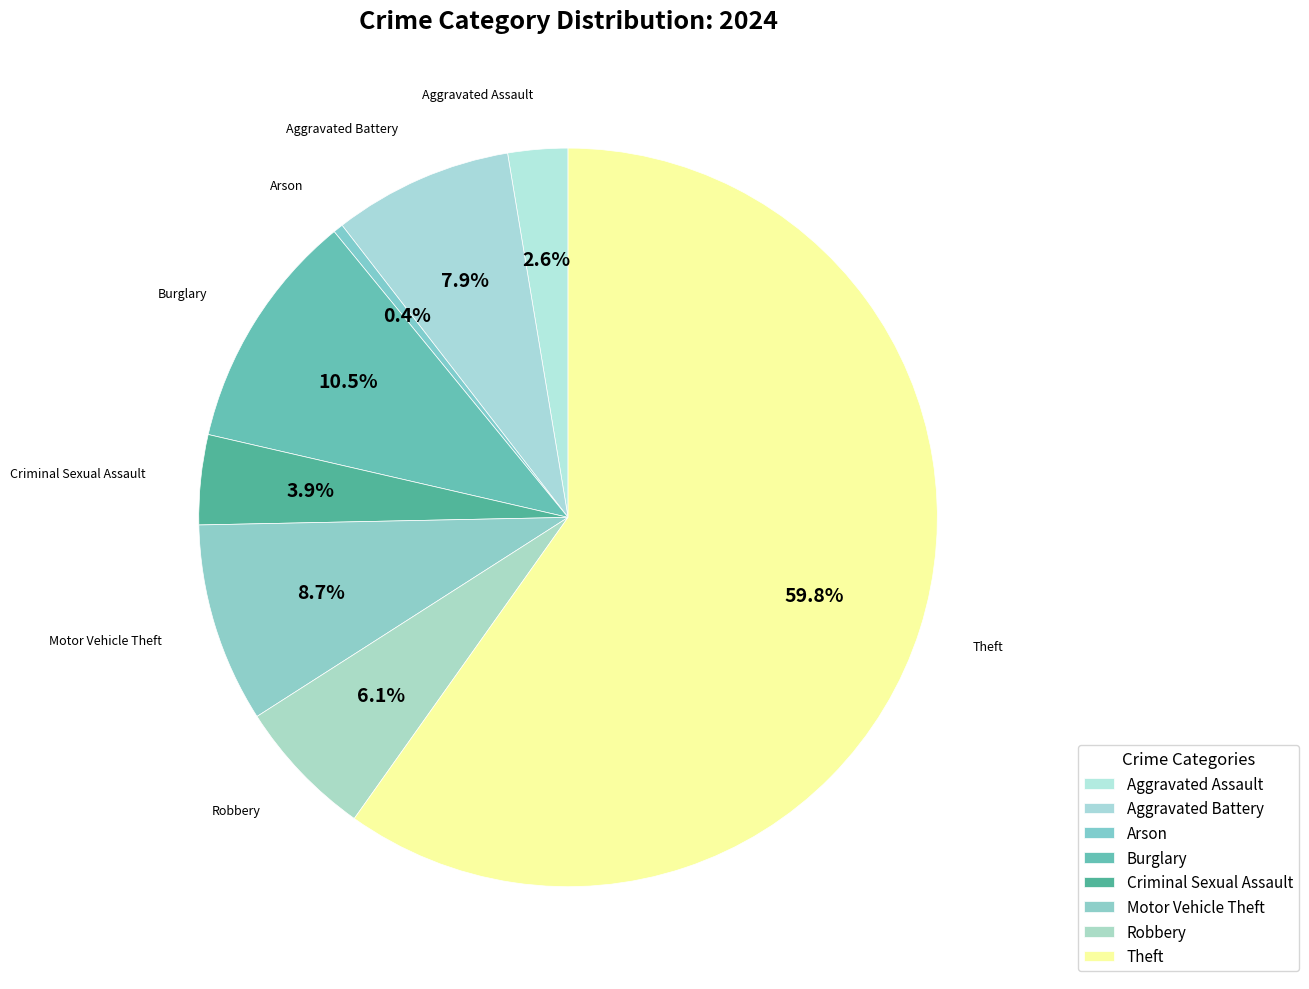

To the nearest percent, what is the difference between the Theft and Motor Vehicle Theft slice percentages?

51%